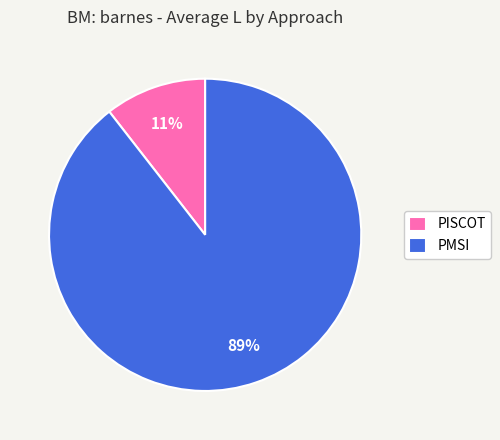

Is there a majority slice in this chart?

Yes